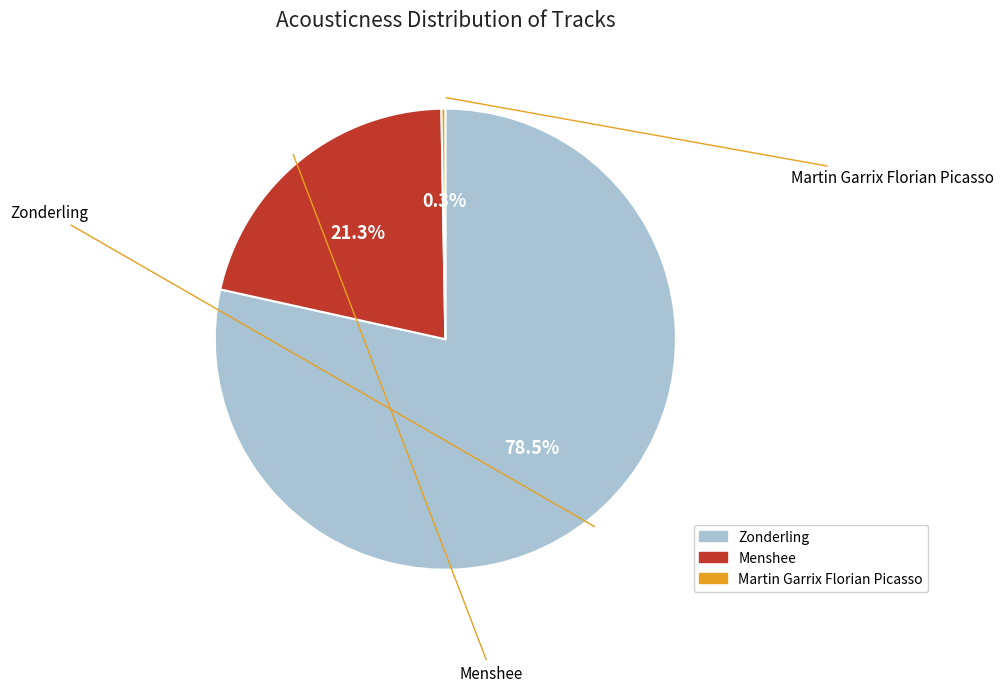

To the nearest percent, what is the difference between the largest and smallest slice percentages?

78%